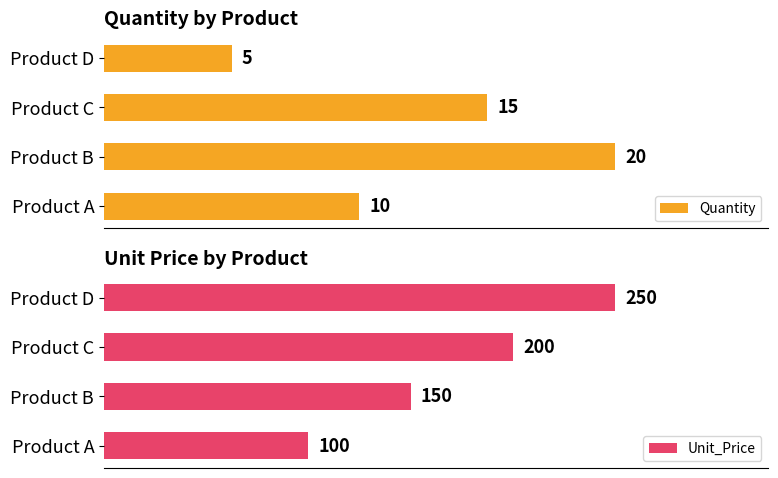

Rank the categories by Quantity value from lowest to highest.

Product D, Product A, Product C, Product B